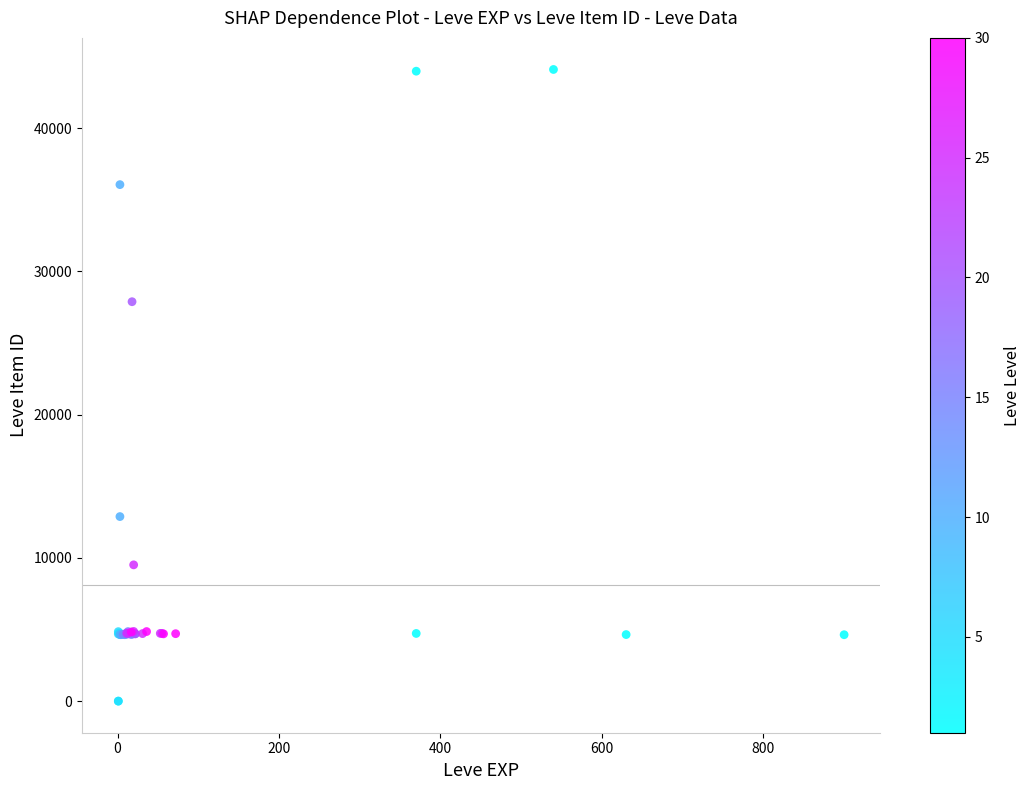

What Y value in the scatter plot is closest to 22048?

27884